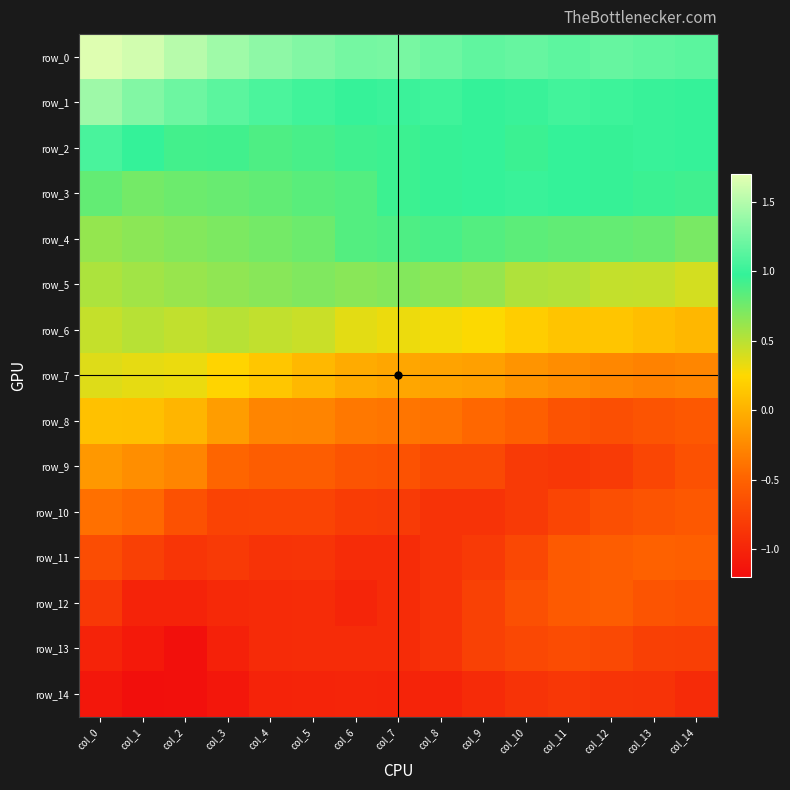

What is the greatest value displayed?

1.7